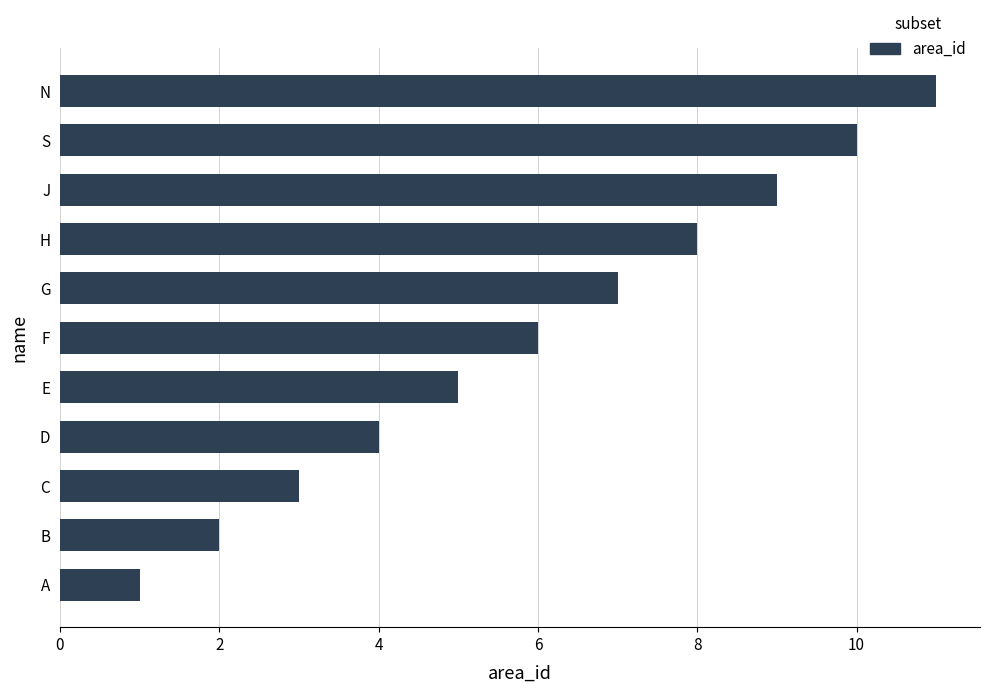

Which has a higher value, S or B?

S